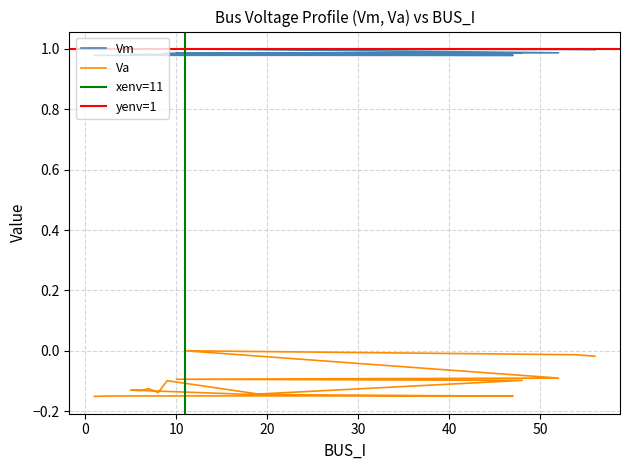

Reading left to right, transcribe all the data shown in this chart.

Vm: 1=1.0	2=1.0	4=1.0	20=1.0	45=1.0	47=1.0	18=1.0	5=1.0	6=1.0	7=1.0	8=1.0	9=1.0	19=1.0	48=1.0	10=1.0	52=1.0	11=1.0	54=1.0	56=1.0
Va: 1=-0.2	2=-0.2	4=-0.1	20=-0.1	45=-0.1	47=-0.2	18=-0.1	5=-0.1	6=-0.1	7=-0.1	8=-0.1	9=-0.1	19=-0.1	48=-0.1	10=-0.1	52=-0.1	11=0.0	54=-0.0	56=-0.0